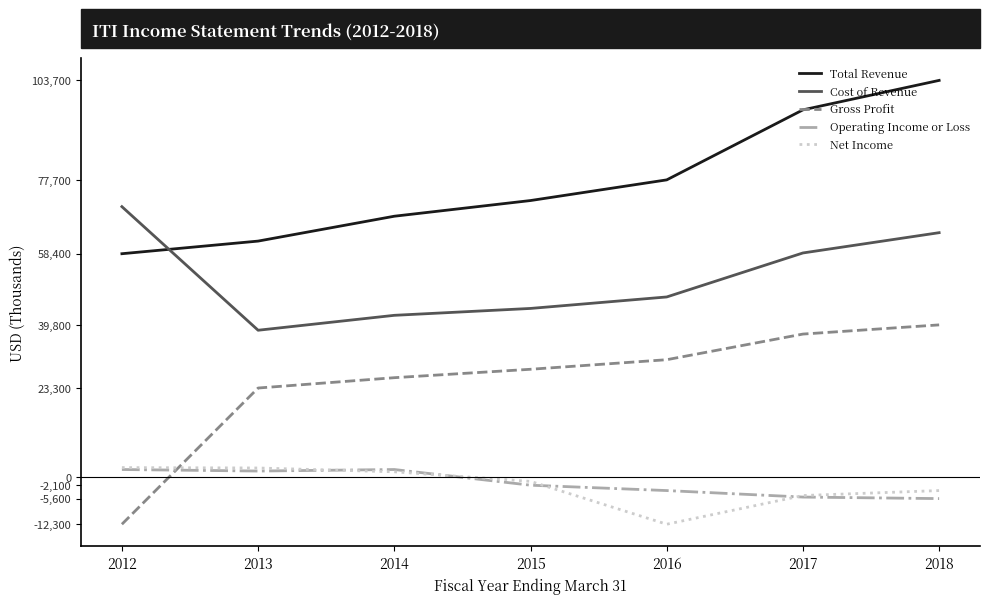

After their last crossing, which series has the higher values: Operating Income or Loss or Gross Profit?

Gross Profit